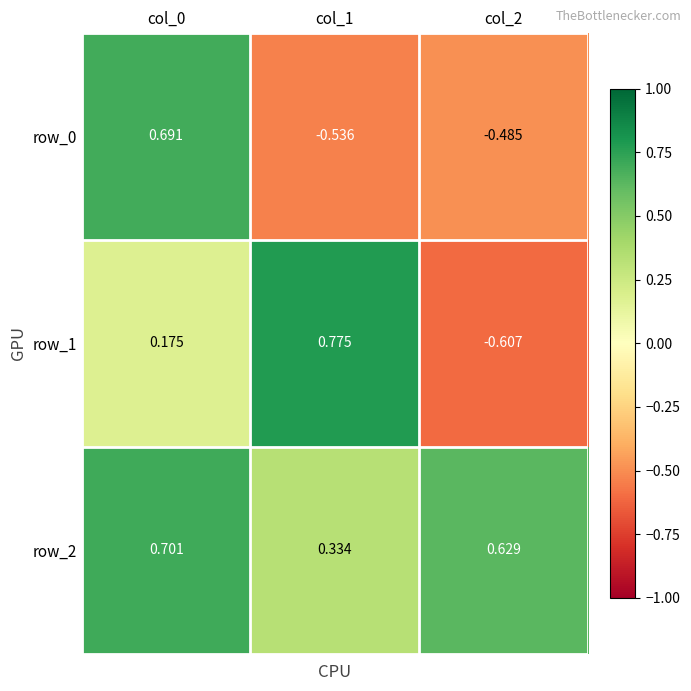

At how many categories does at least one series exceed 0?

3